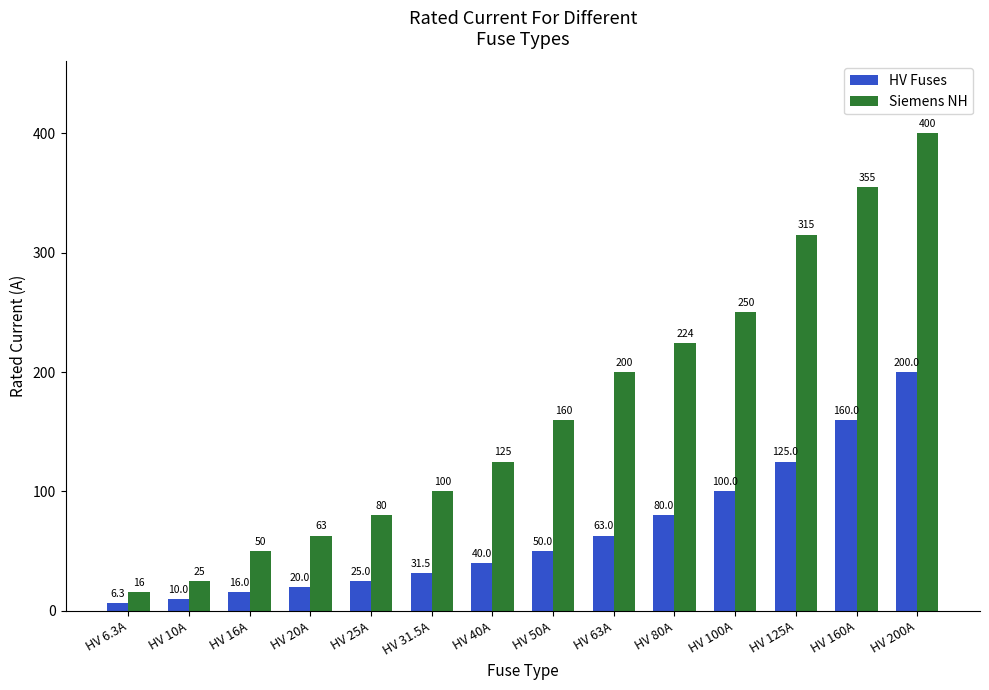

Is it true that Siemens NH equals 250.0 at HV 100A?

True